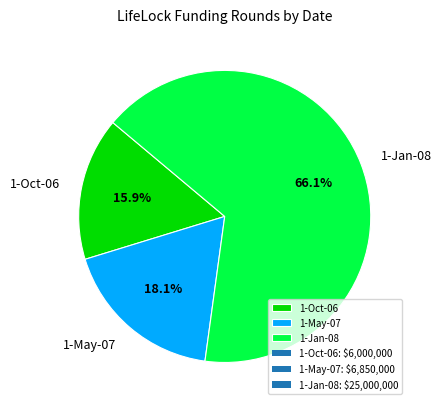

What percentage is the 1-May-07 slice, to the nearest percent?

18%